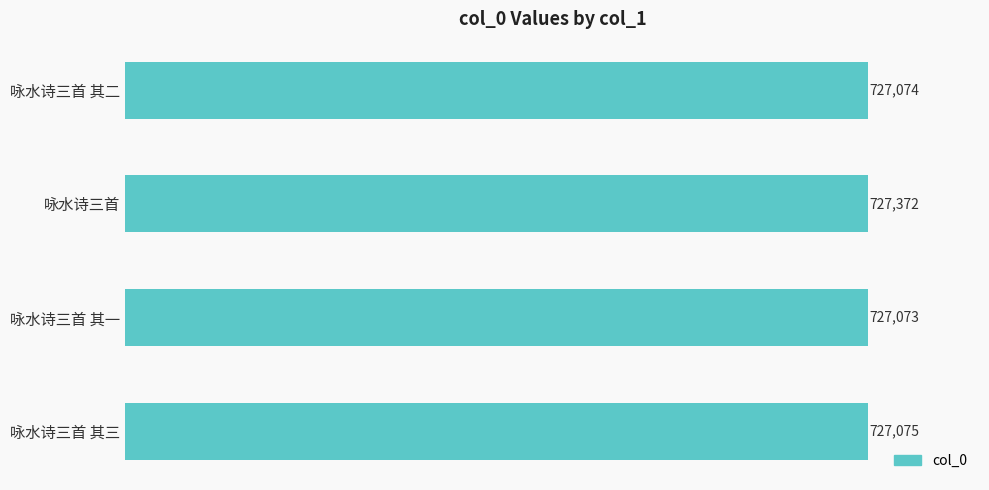

Where is the data nearest to the value 727222?

咏水诗三首 其三